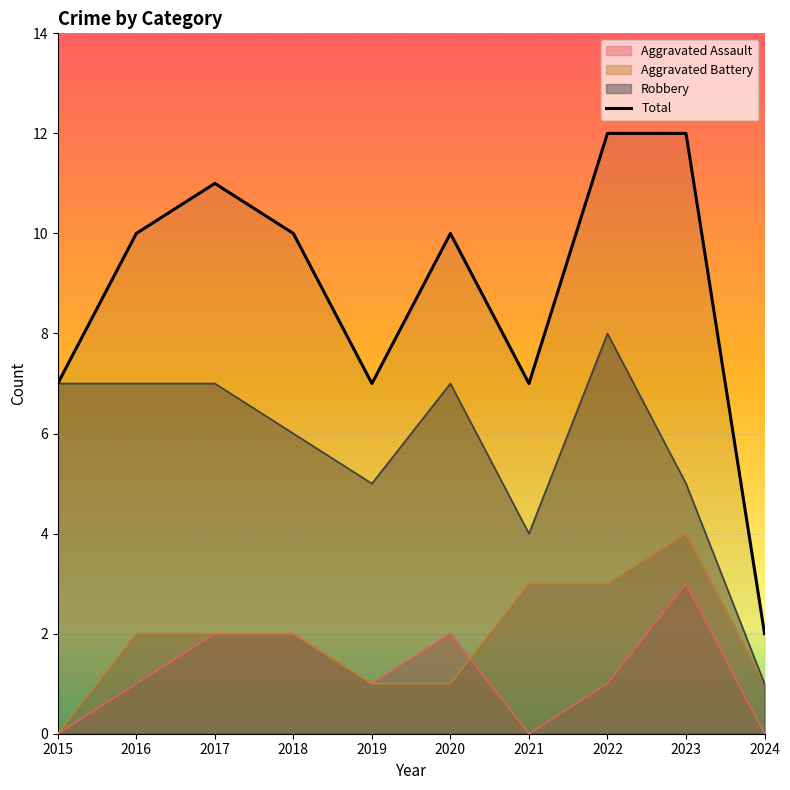

What is the change in value from 2022 to 2024?

-10